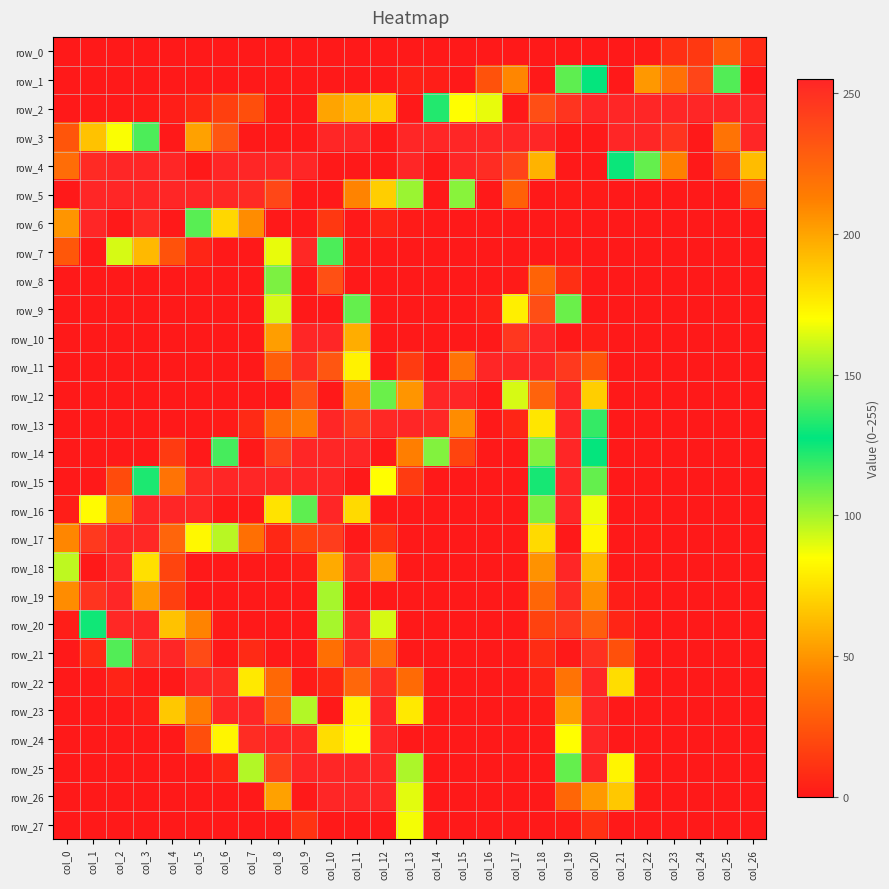

Which has a higher value, col_3 or col_12?

col_3